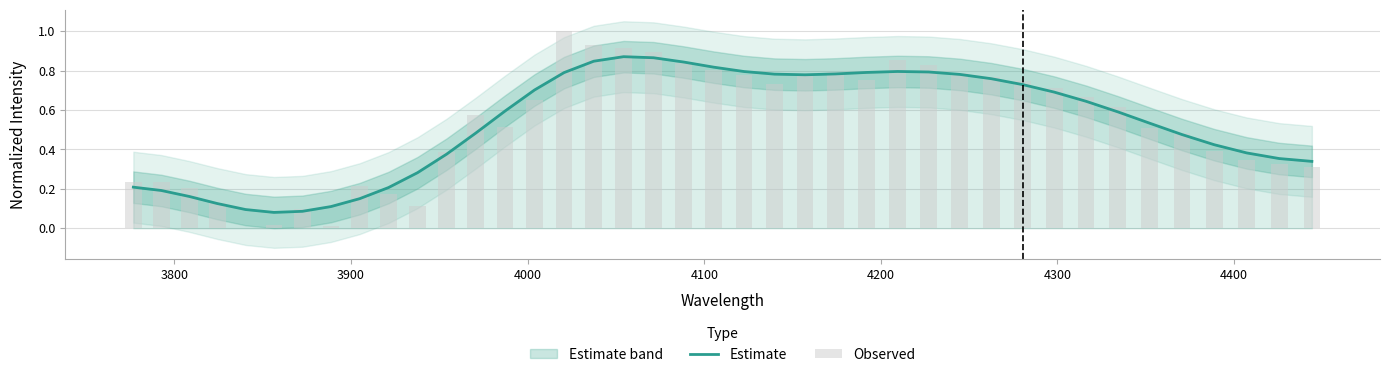

Is the value of Observed at 3900 greater than the value of Estimate at 4500?

Yes